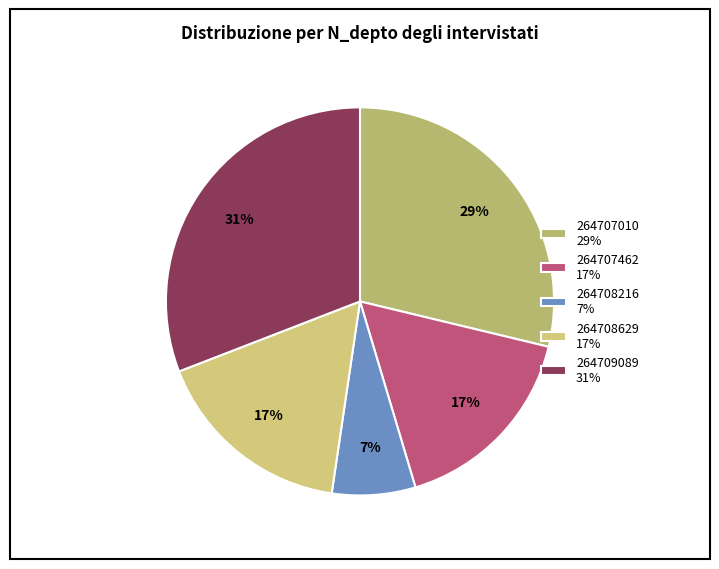

What percentage is the 264709089 slice, to the nearest percent?

31%